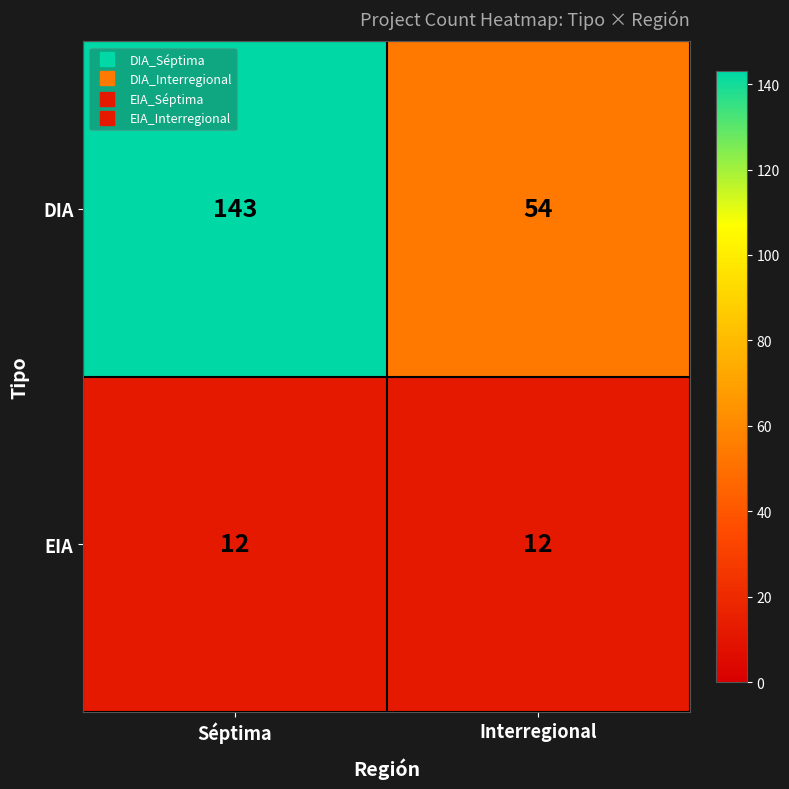

Reading left to right, what are all the values shown in this chart?

DIA: Séptima=143	Interregional=54
EIA: Séptima=12	Interregional=12